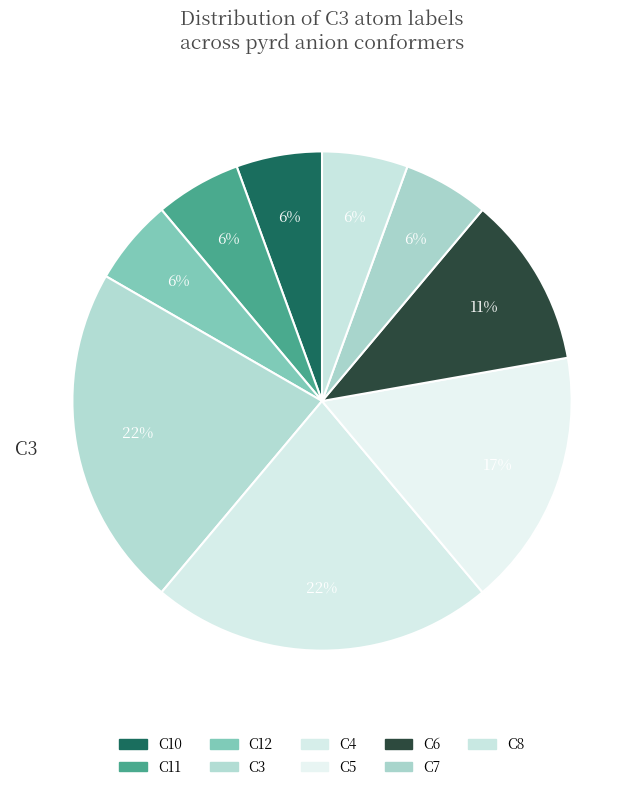

What is the largest slice in the pie chart?

C3